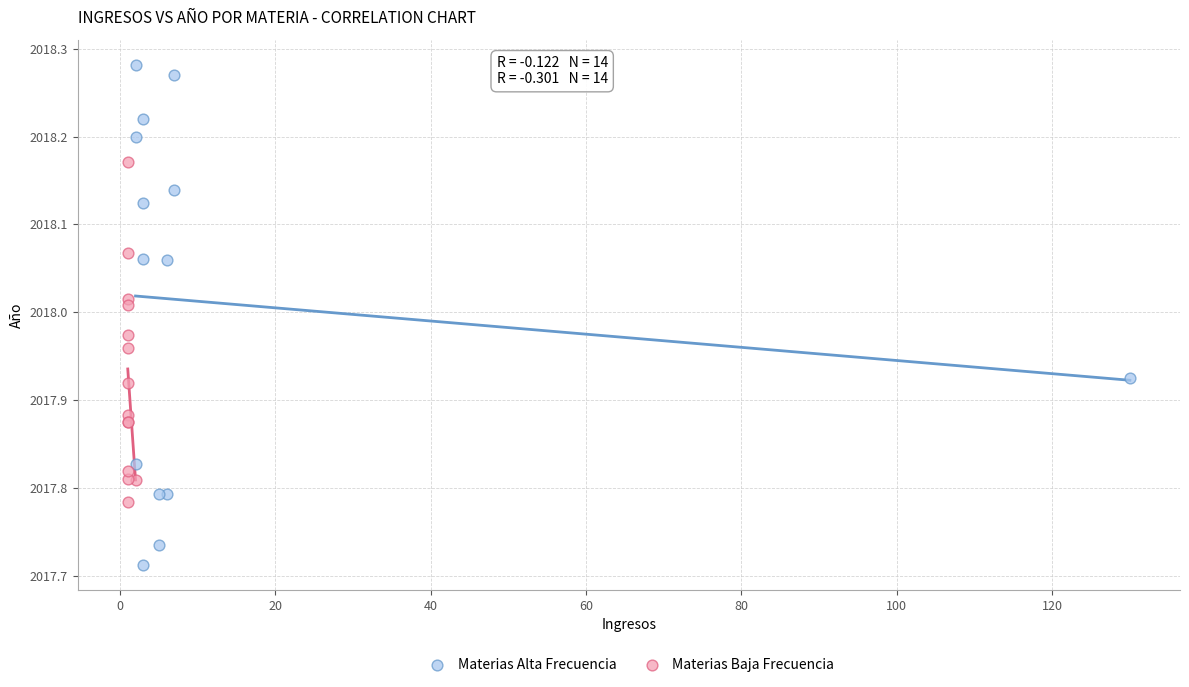

Which series reaches the maximum Y coordinate?

Materias Alta Frecuencia